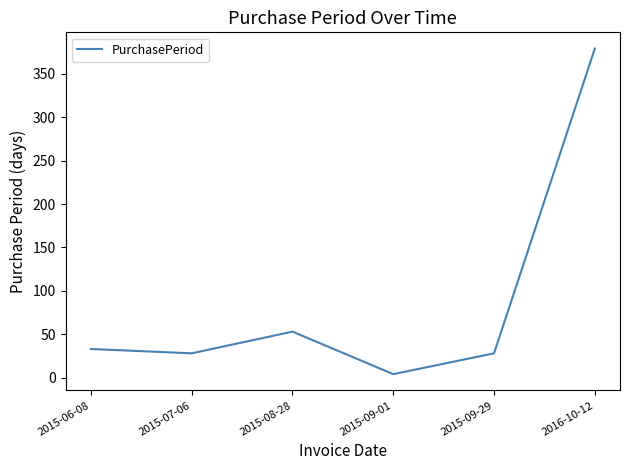

Count the number of categories in the chart.

6